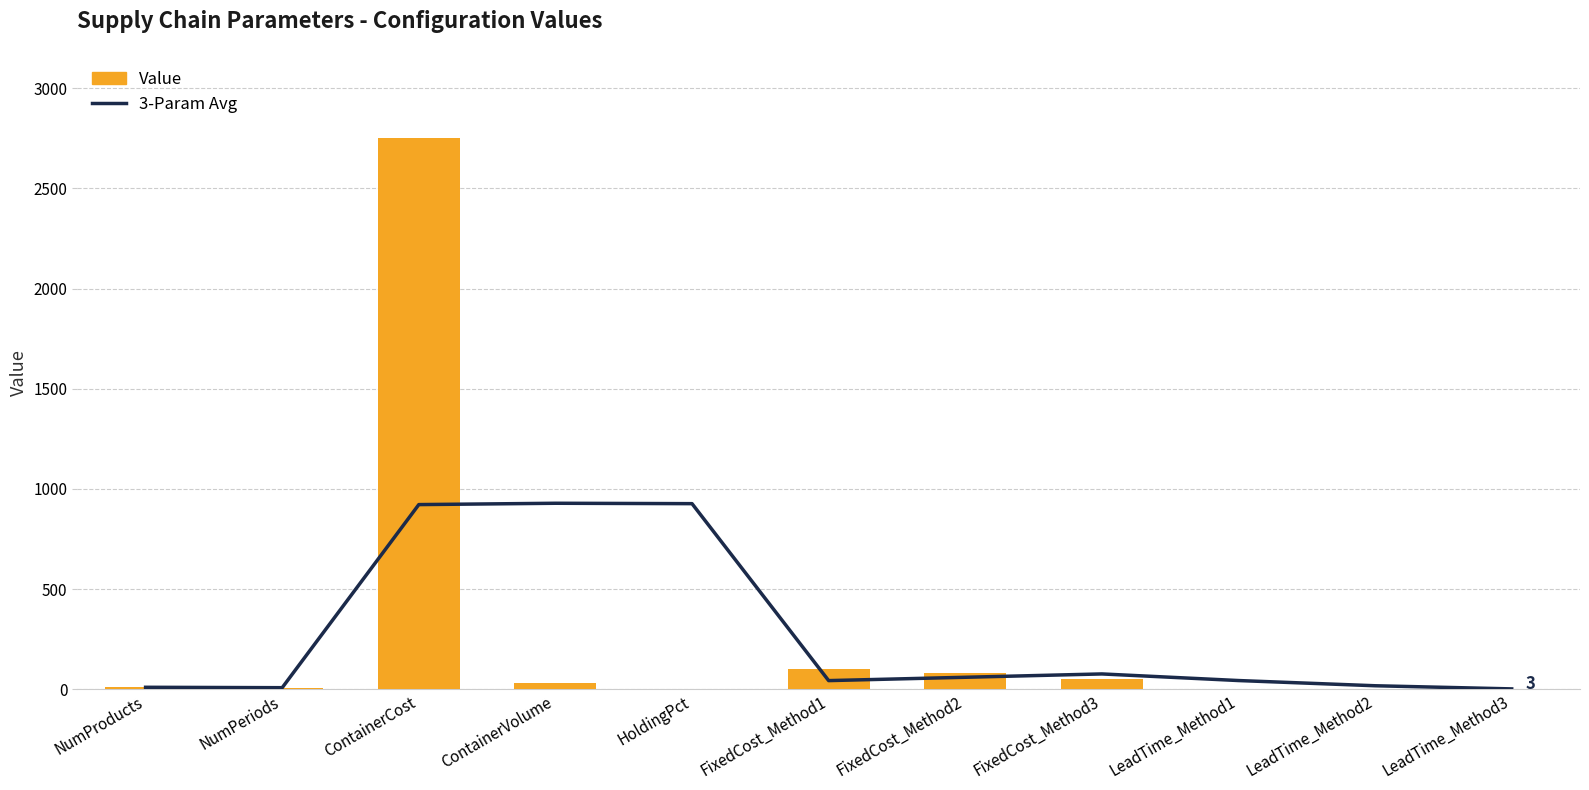

What is the sum of all Value values?

3032.0